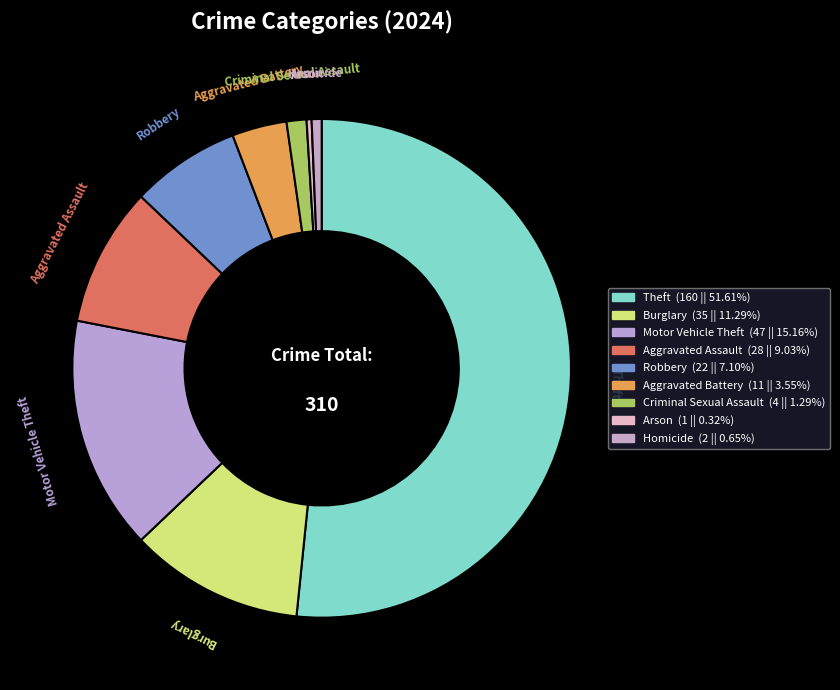

How many segments does this pie chart have?

9